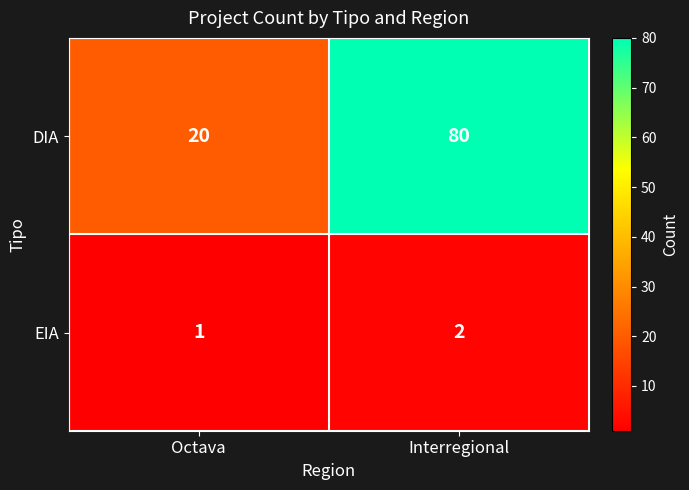

What is the average value of the DIA series?

50